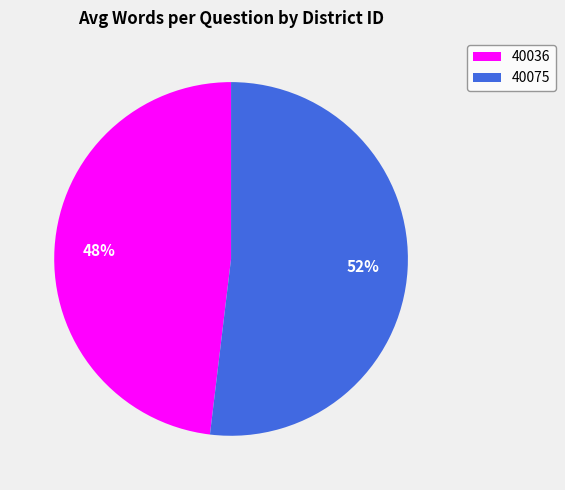

True or false: 40075 accounts for 52% of the total.

True